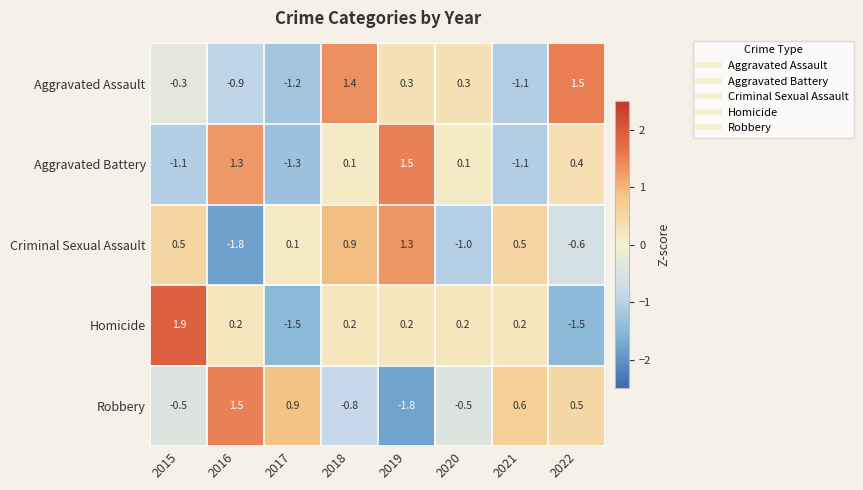

What is the difference between the Robbery values at 2015 and 2022?

1.0